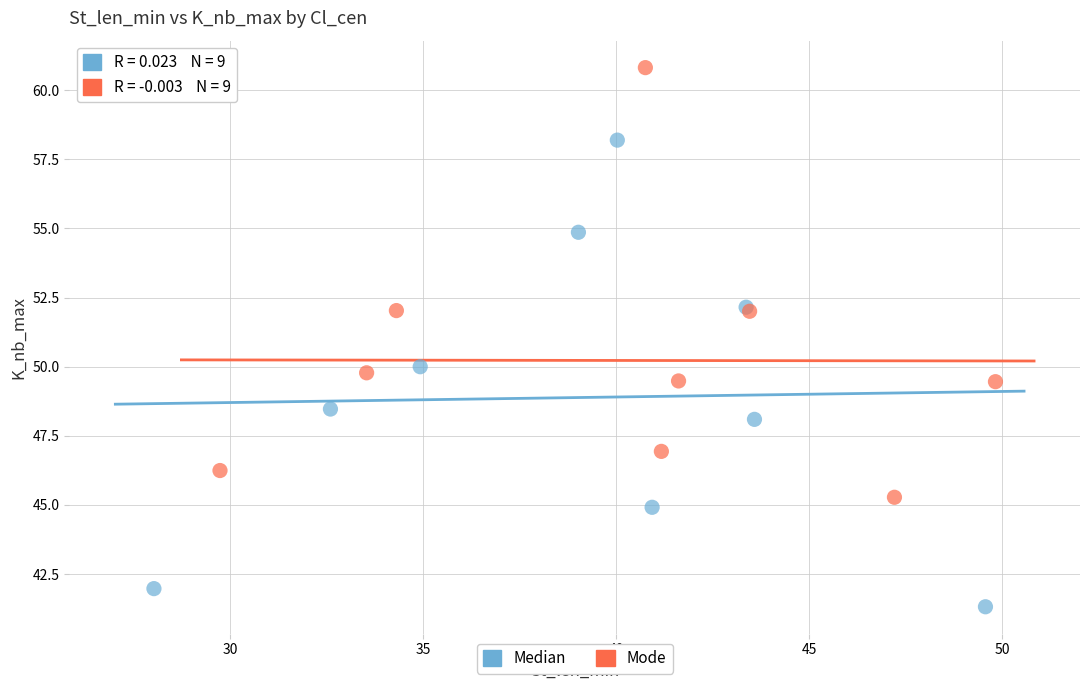

Which series reaches the maximum Y coordinate?

Mode